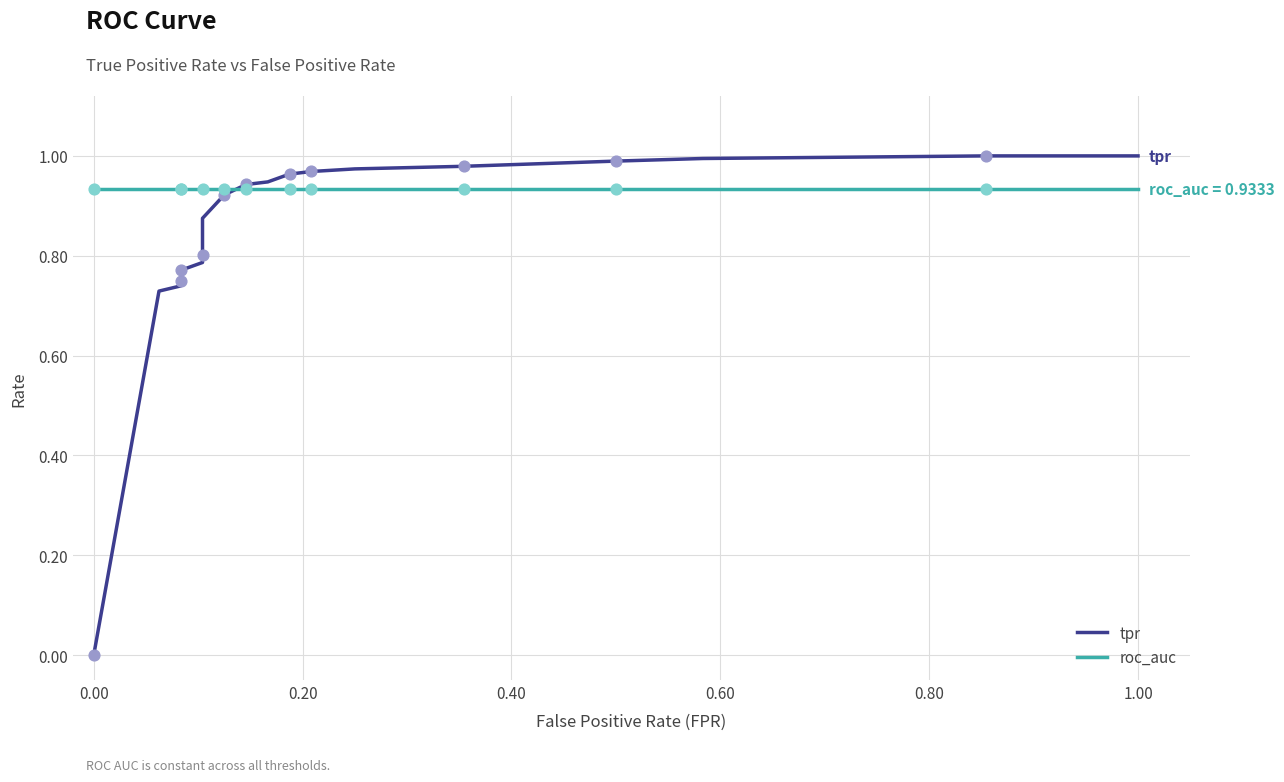

Is the value of tpr at 26 greater than the value of roc_auc at 1.00?

Yes